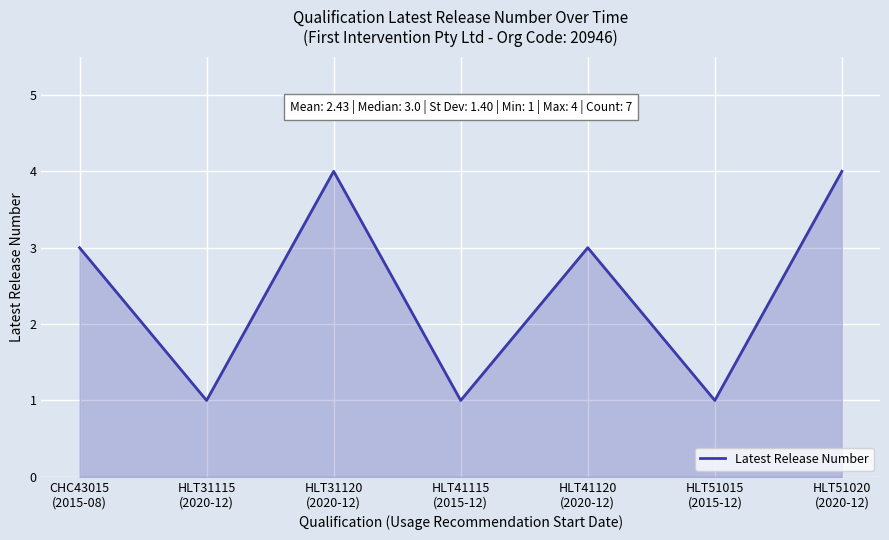

Does the chart have visible grid lines?

Yes